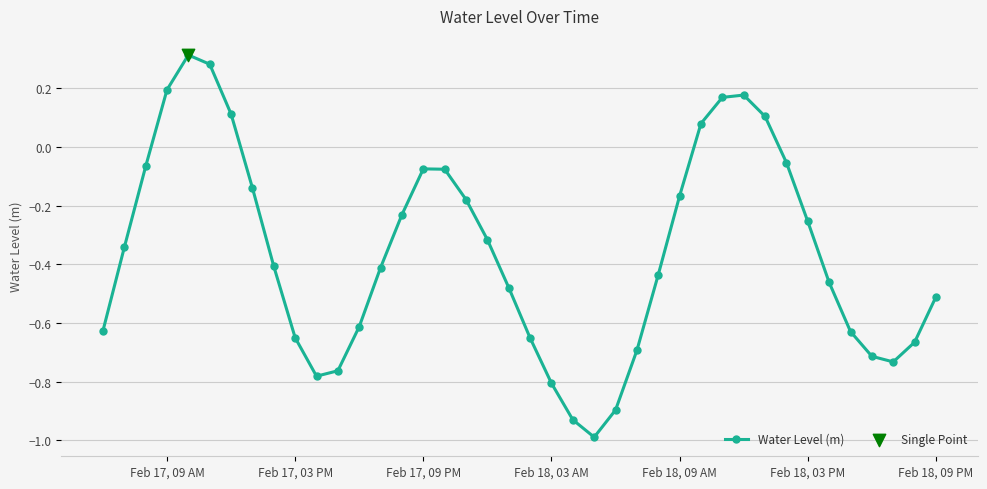

How many interior local valleys (lower than both neighbors) does the data have?

3